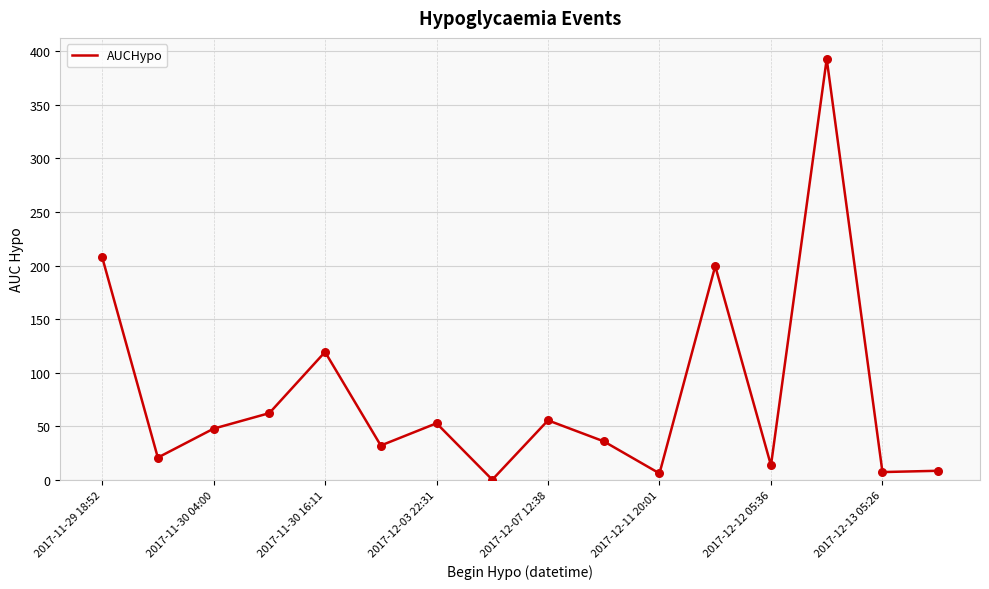

What is the greatest value displayed?

392.6